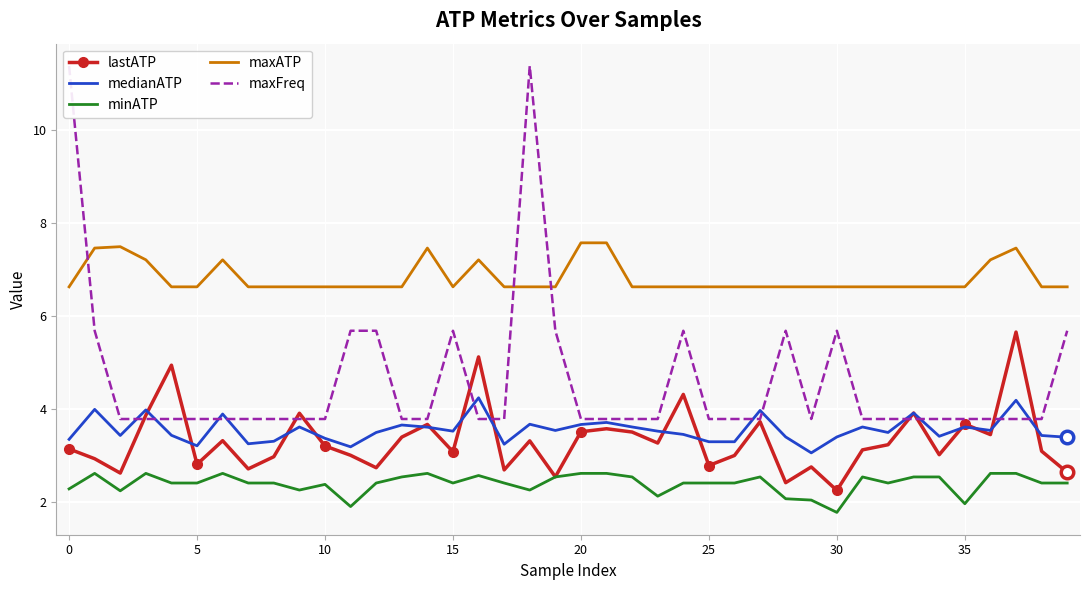

The maxATP series shows 10.9 at 16. True or false?

False